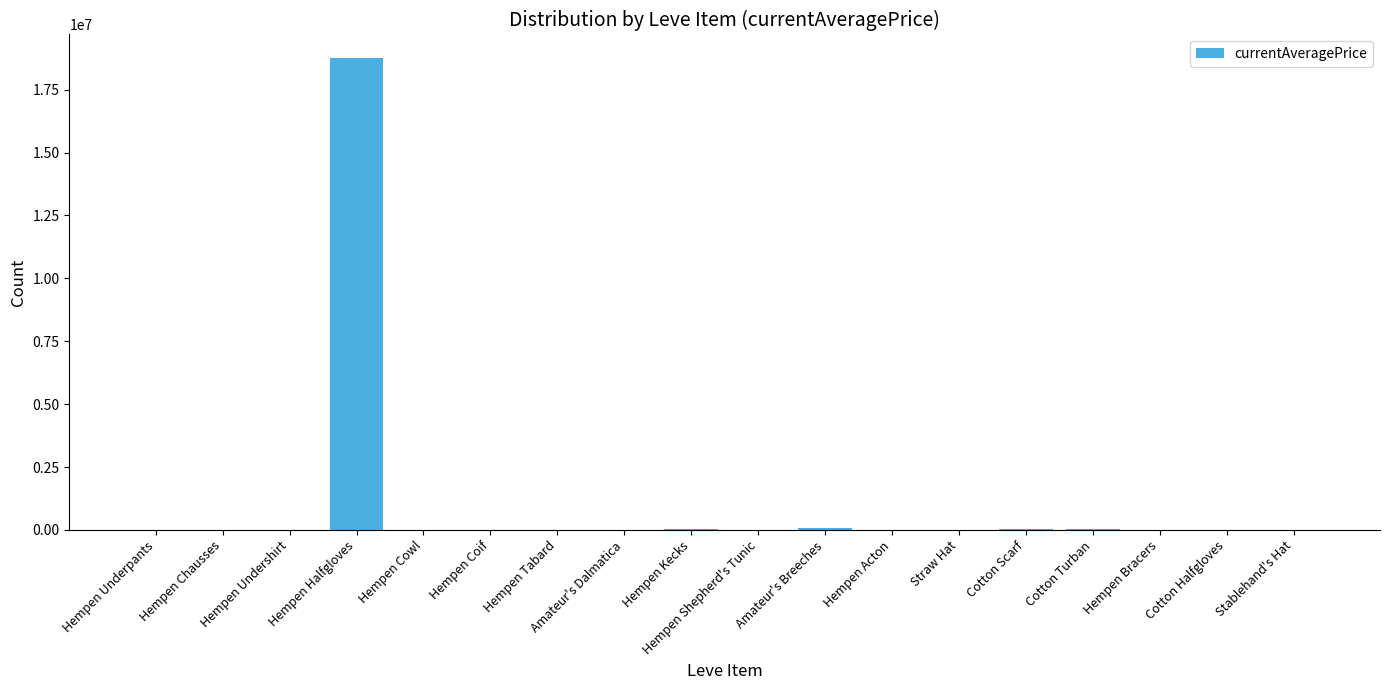

True or false: the data shows -11542511.8 at Hempen Tabard.

False